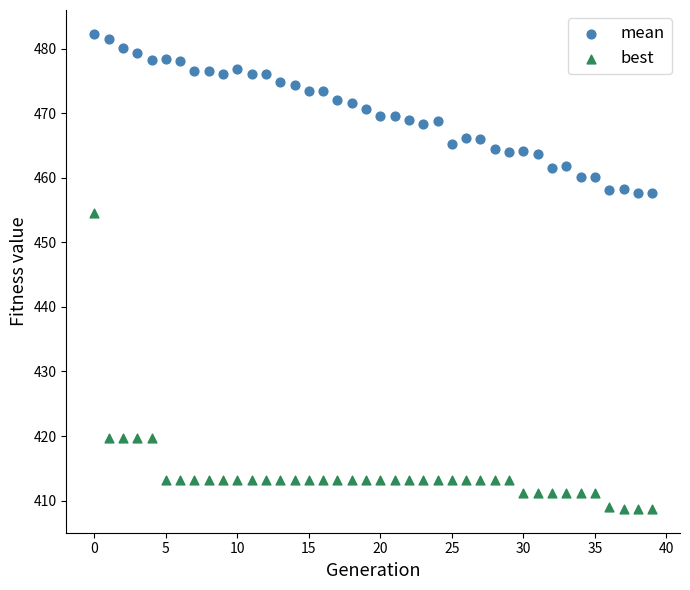

What are all the series names shown in the legend?

mean, best